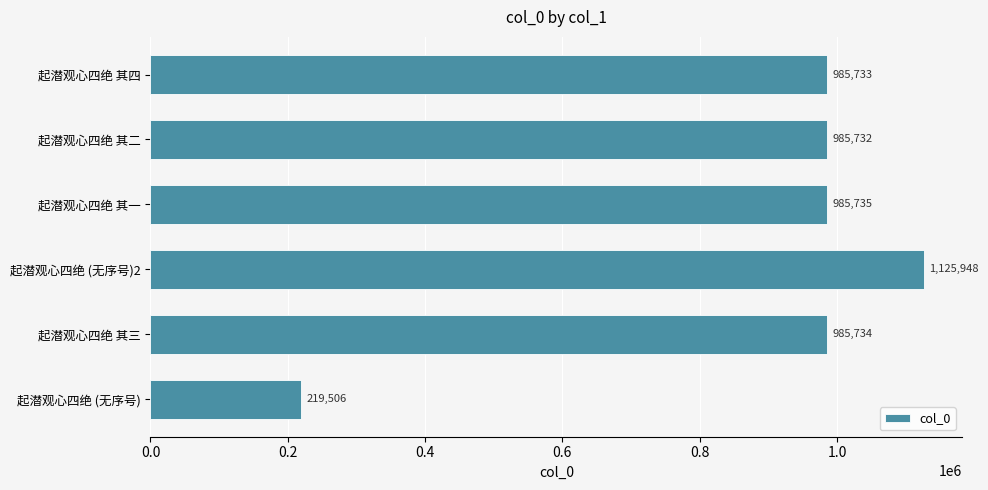

What is the change in value from 起潜观心四绝 其三 to 起潜观心四绝 (无序号)2?

+140214